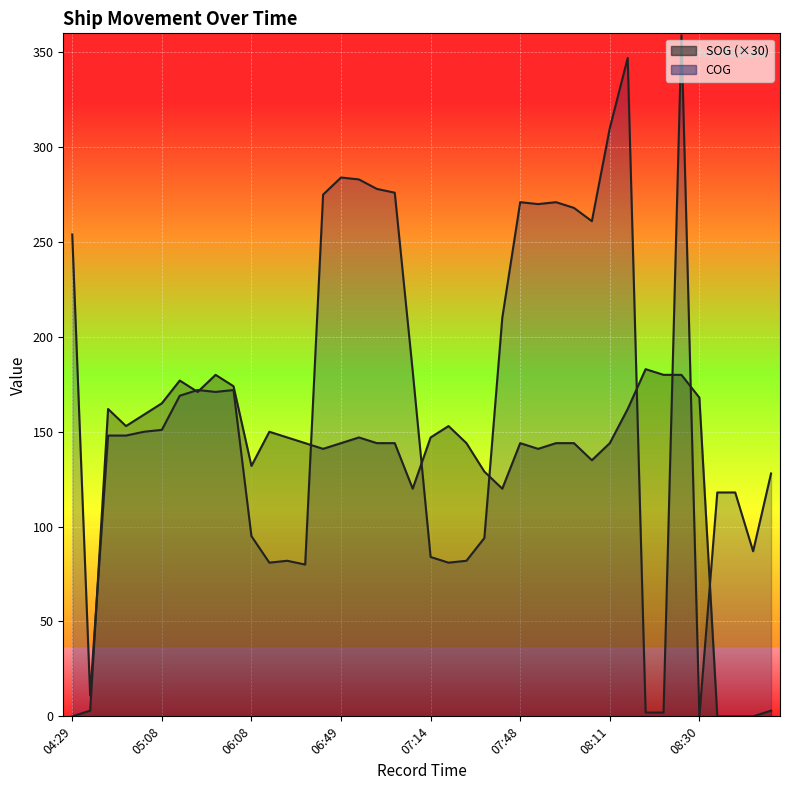

List the series in order of their overall mean, highest first.

COG, SOG